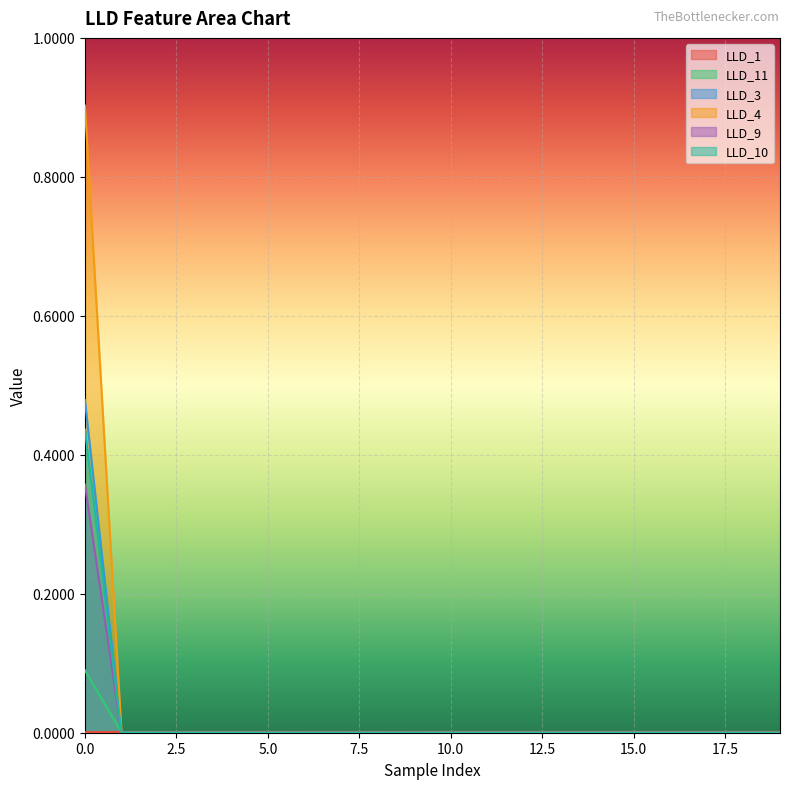

List the series in order of their peak value, highest first.

LLD_4, LLD_3, LLD_10, LLD_9, LLD_11, LLD_1